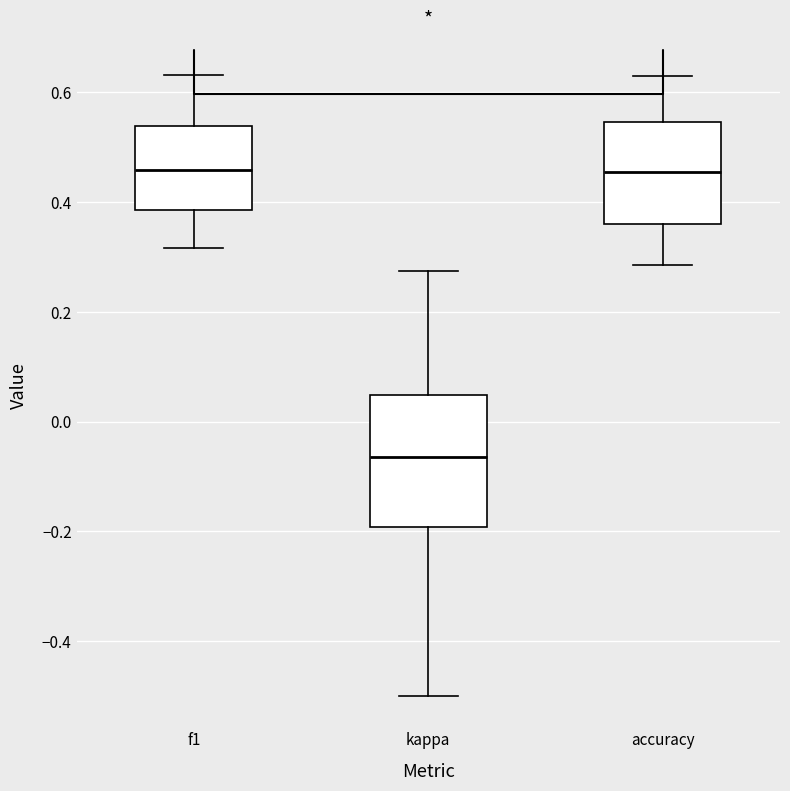

Reading left to right, read every box against the y-axis: the position of its median line, the range the box covers, and the ends of its whiskers. The values are not printed on the chart, so give them approximately, as read against the axis.

f1: median 0.46, box 0.38 to 0.54, whiskers 0.32 to 0.64
kappa: median -0.06, box -0.20 to 0.04, whiskers -0.50 to 0.28
accuracy: median 0.46, box 0.36 to 0.54, whiskers 0.28 to 0.62